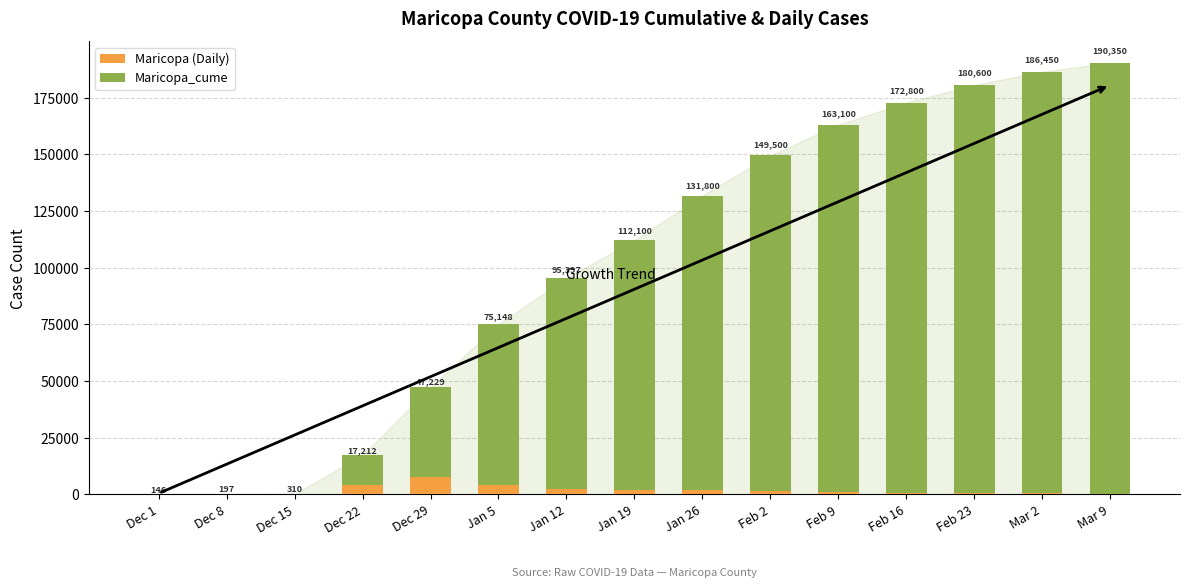

What are all the series names shown in the legend?

Maricopa (Daily), Maricopa_cume